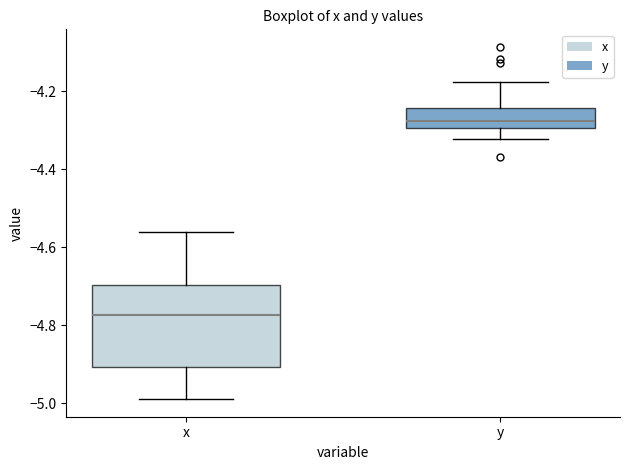

Reading left to right, transcribe this box plot: for each box, give where its median line is, the range the box spans, and where its two whiskers end, as read against the y-axis. The values are not printed on the chart, so give them approximately, as read against the axis.

x: median -4.78, box -4.90 to -4.70, whiskers -4.98 to -4.56
y: median -4.28, box -4.30 to -4.24, whiskers -4.32 to -4.18